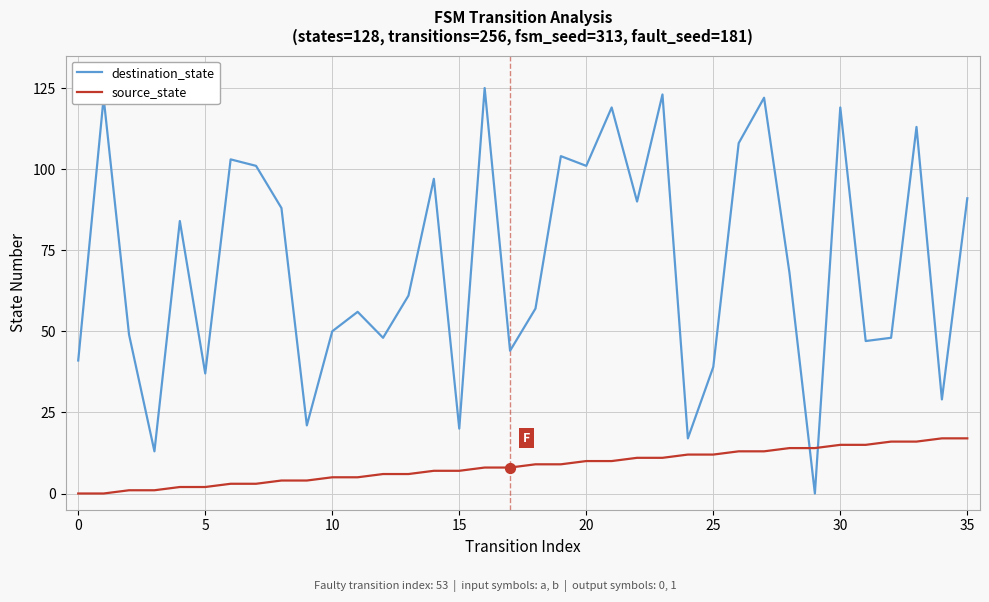

What are all the series names shown in the legend?

destination_state, source_state